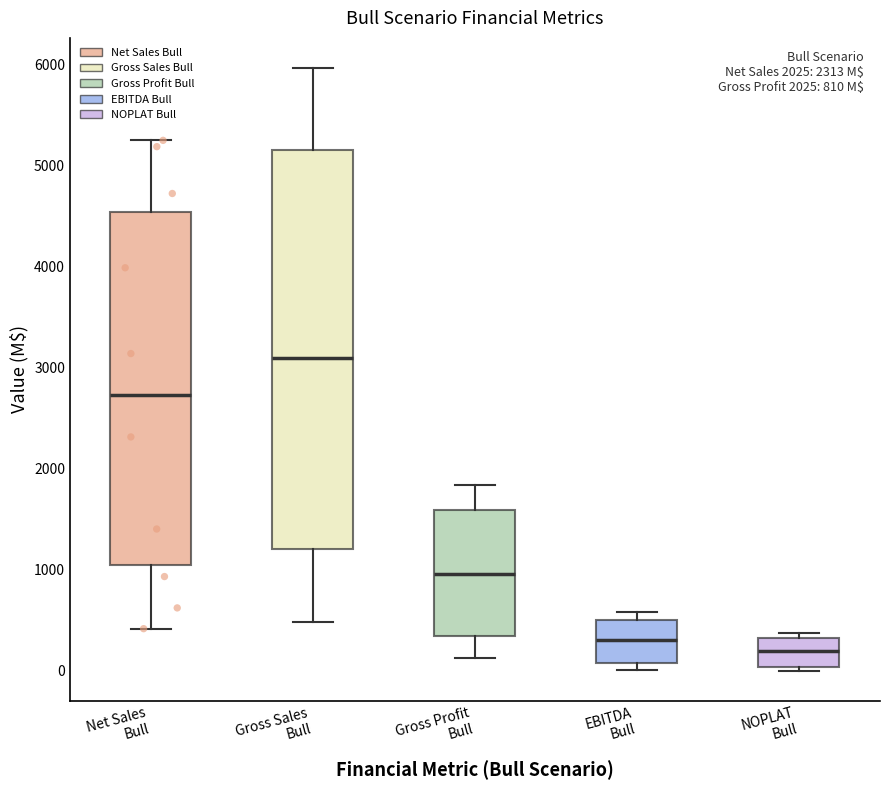

Which box's median line is the highest?

Gross Sales Bull